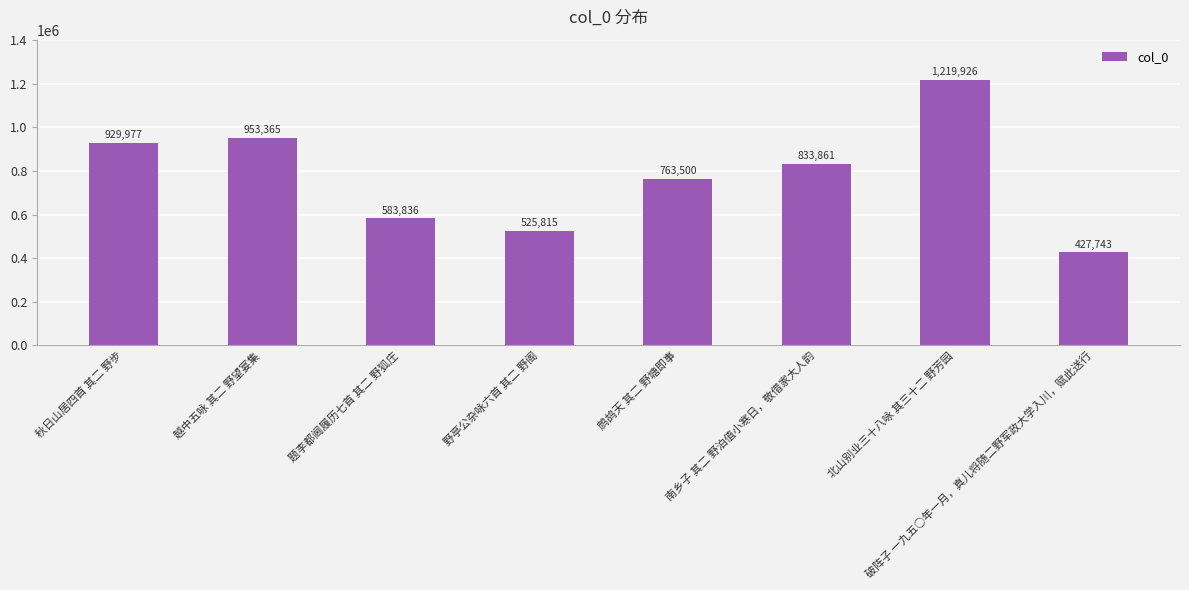

Reading left to right, what are all the values shown in this chart?

929977	953365	583836	525815	763500	833861	1219926	427743